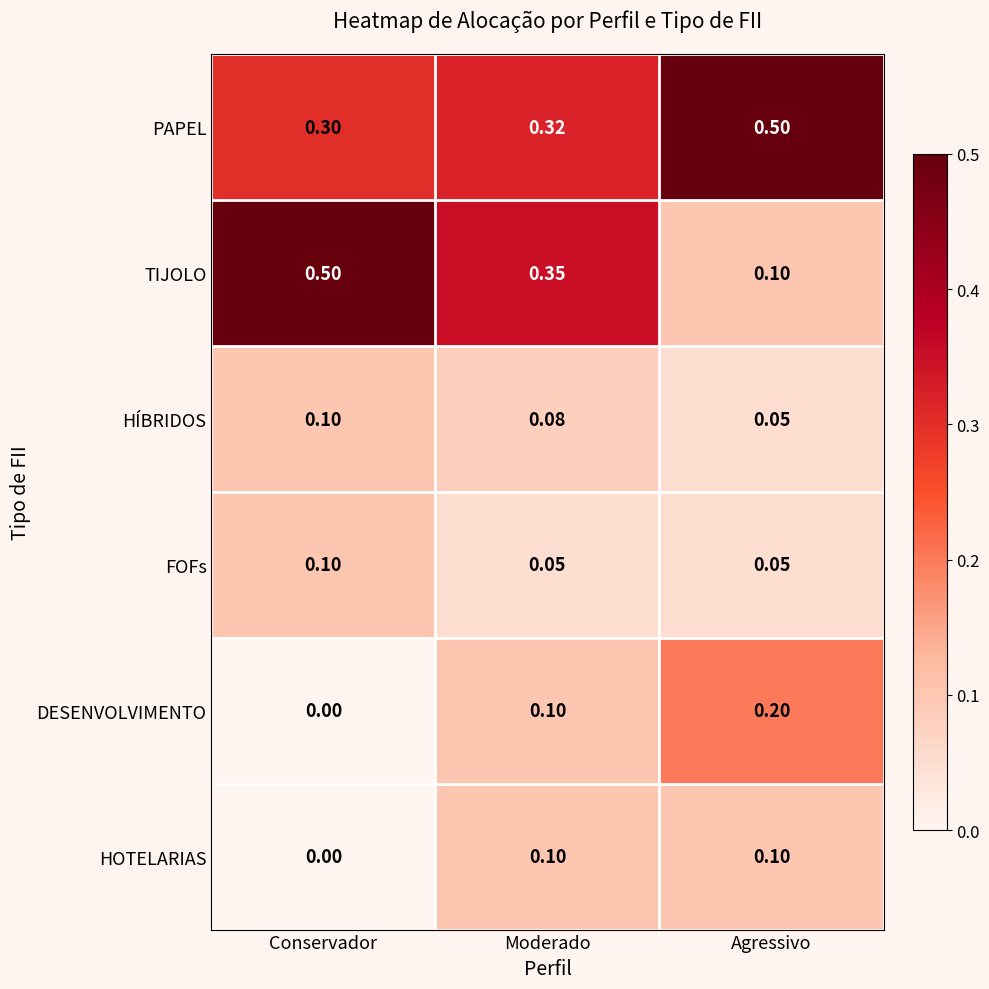

Is the value of PAPEL at Agressivo greater than the value of HOTELARIAS at Conservador?

Yes